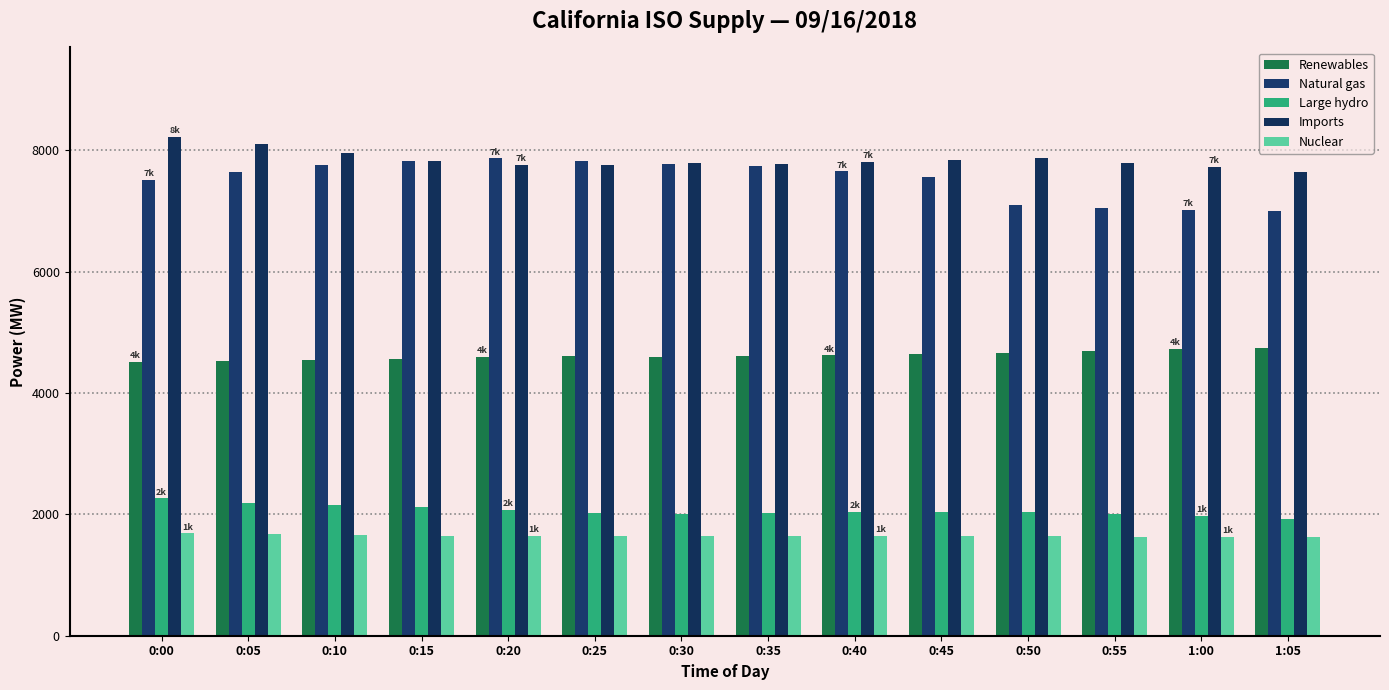

At which label does Large hydro first exceed 2034?

0:00